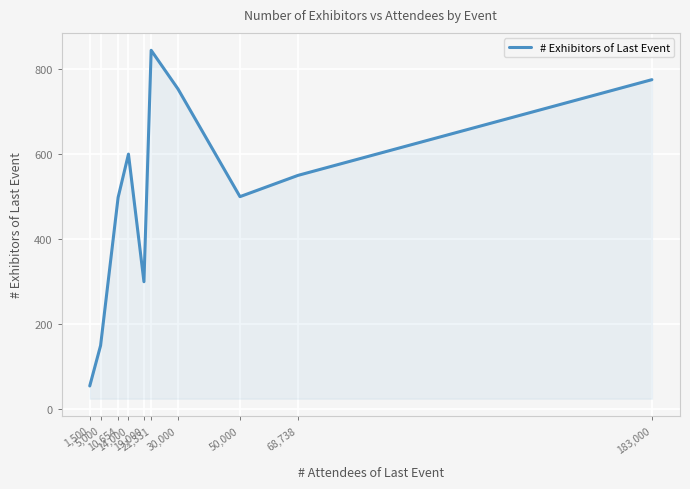

What is the smallest value displayed?

55